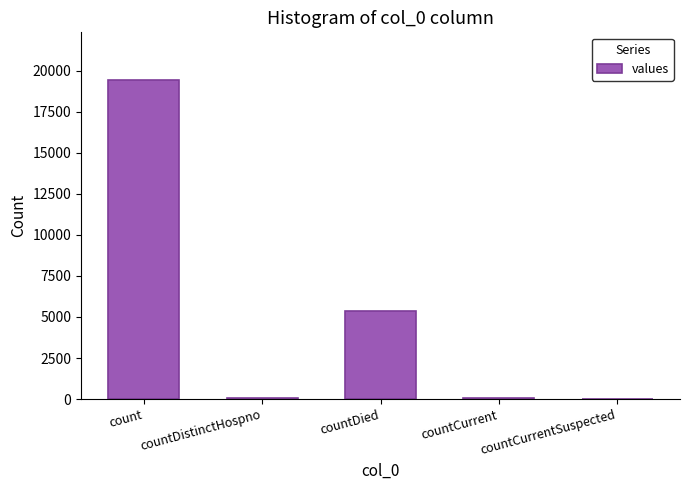

What is the average value?

4975